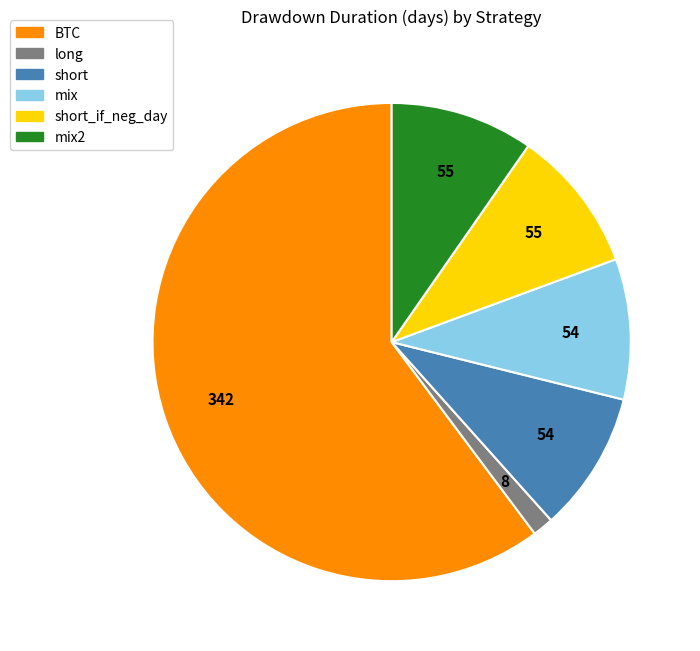

Is the sum of short and mix2 greater than half?

No